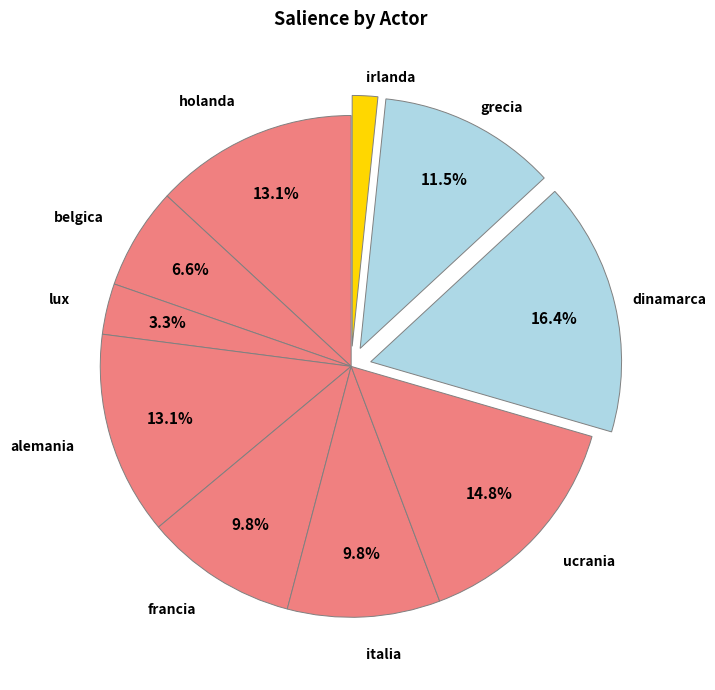

How many slices are in this pie chart?

10